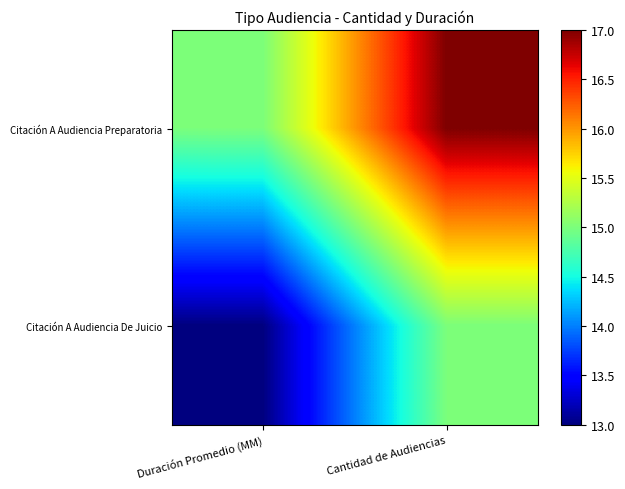

What is the minimum value shown in the chart?

13